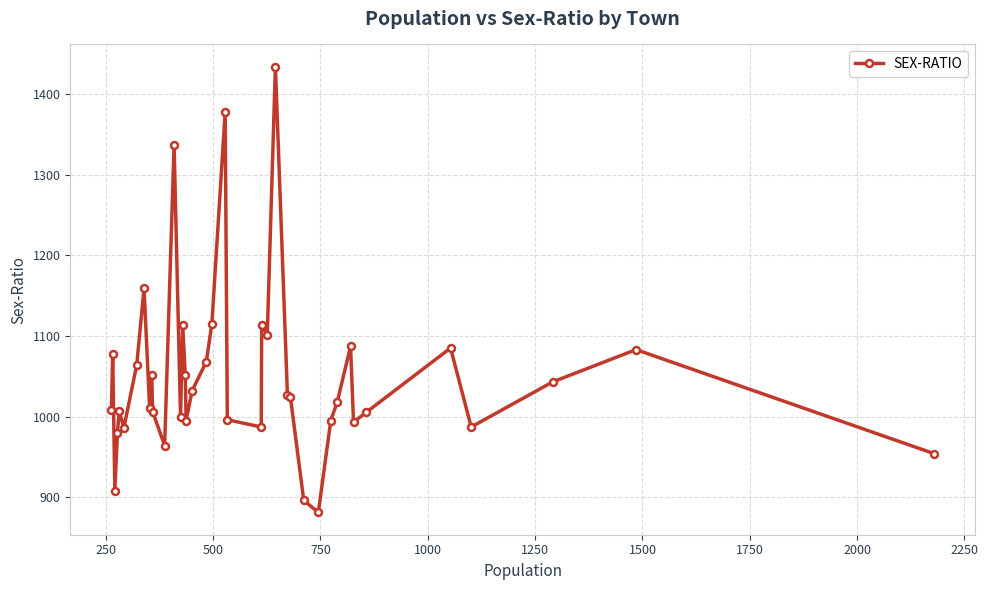

What is the value of the 3rd point from the left?

908